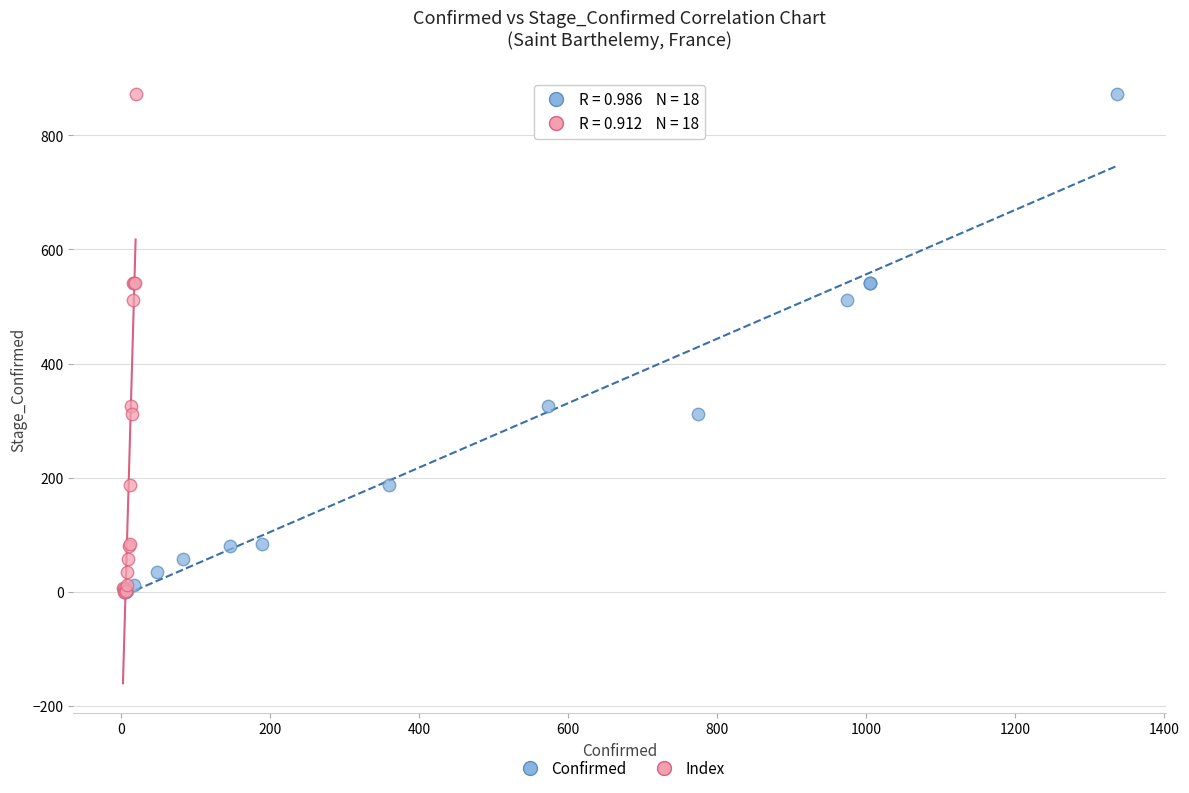

What are all the series names shown in the legend?

Confirmed, Index